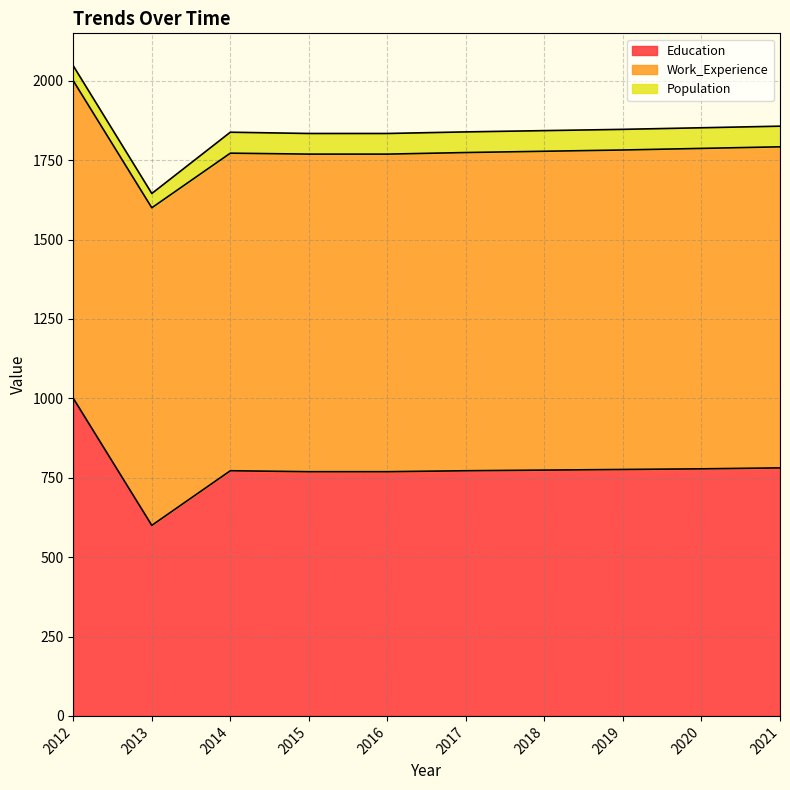

Which series has the widest spread of values?

Education